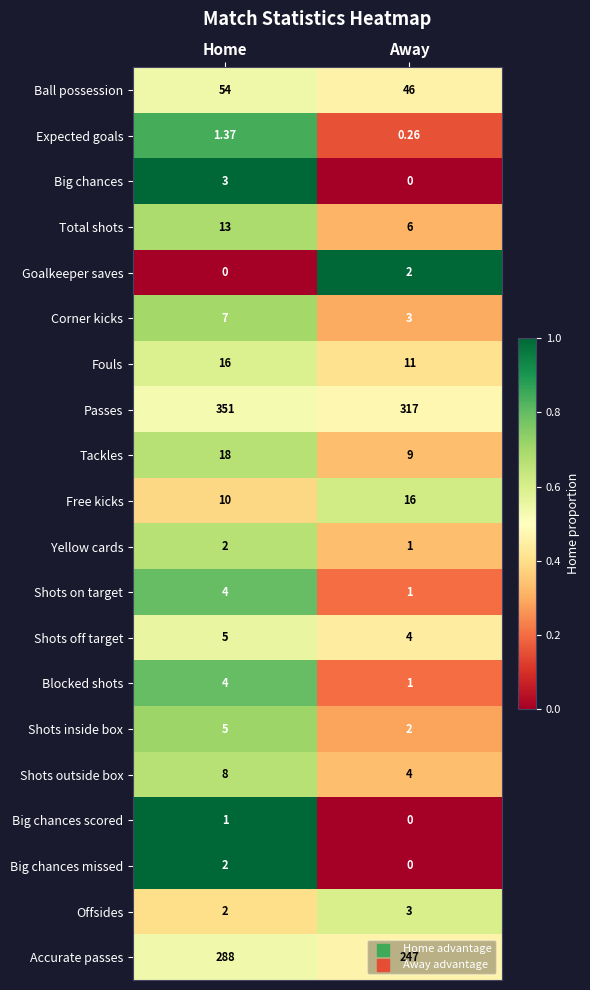

At how many categories does at least one series exceed 0?

2